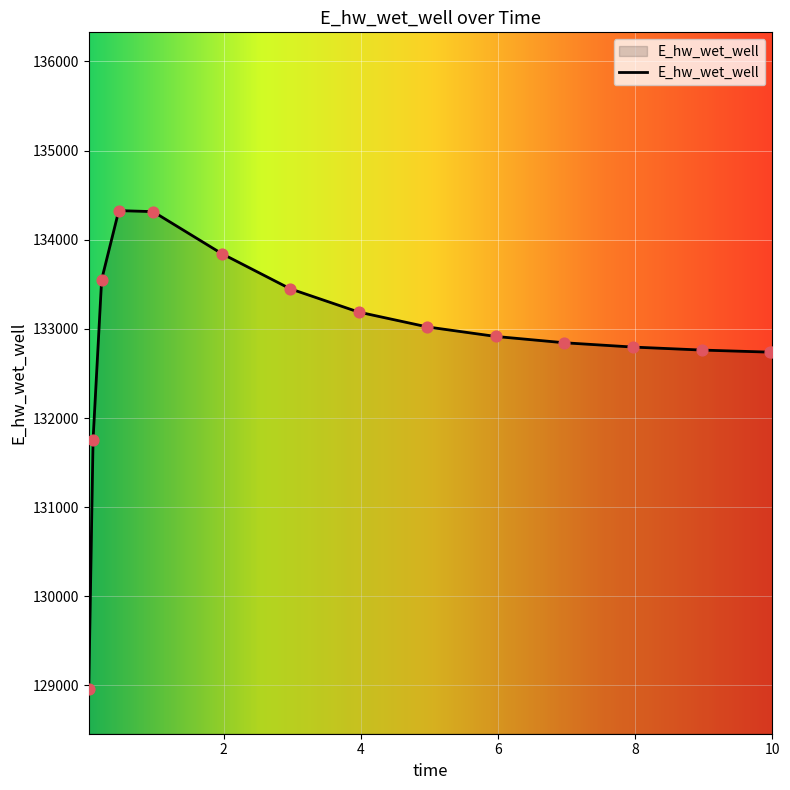

What is the smallest value displayed?

128958.3